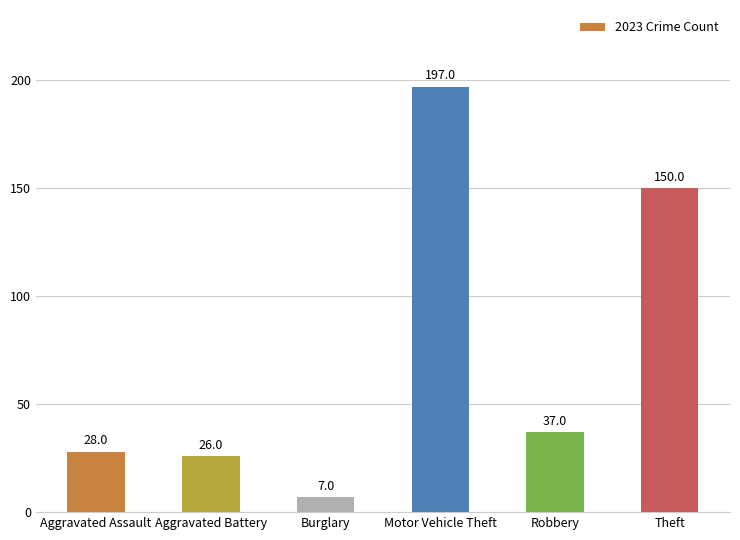

What is the change in value from Aggravated Battery to Motor Vehicle Theft?

+171